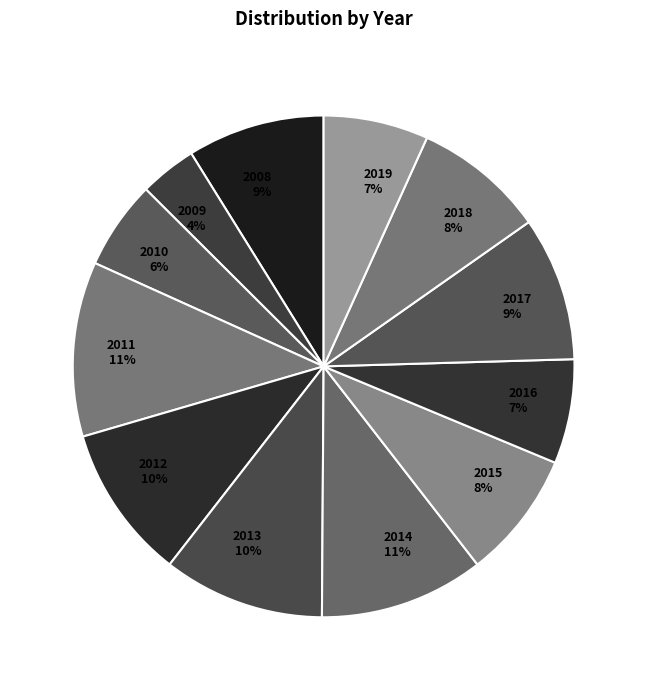

How many slices are in this pie chart?

12